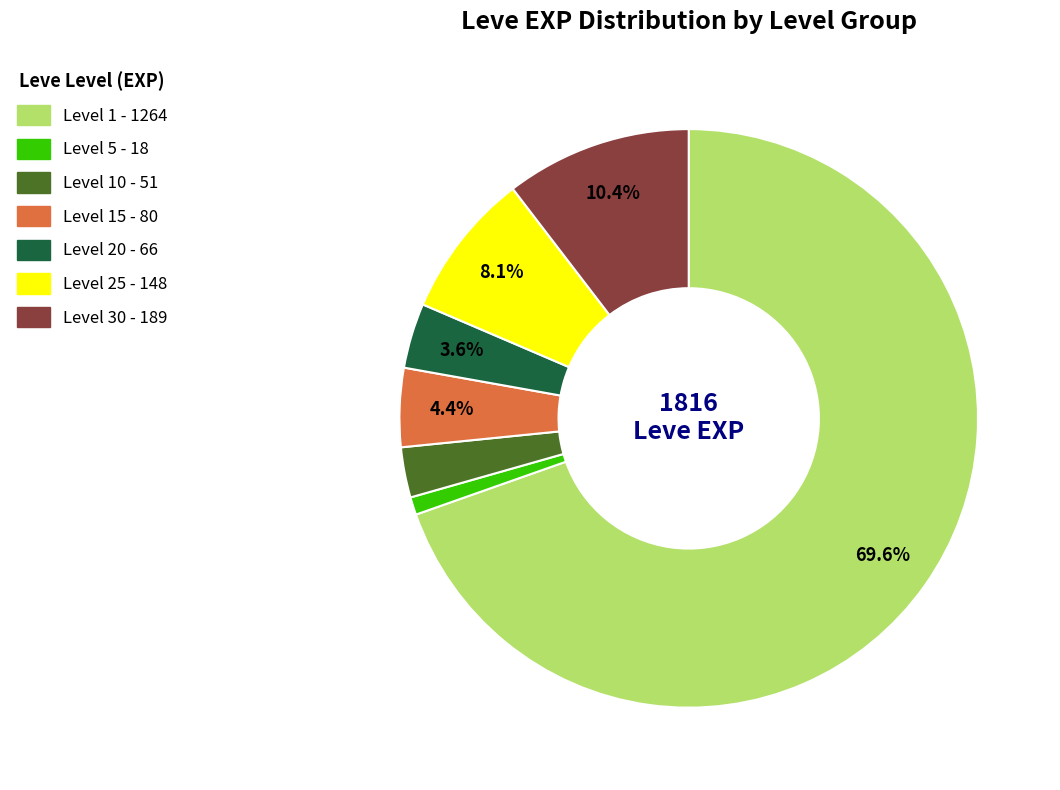

Is there any slice that represents more than half of the pie?

Yes